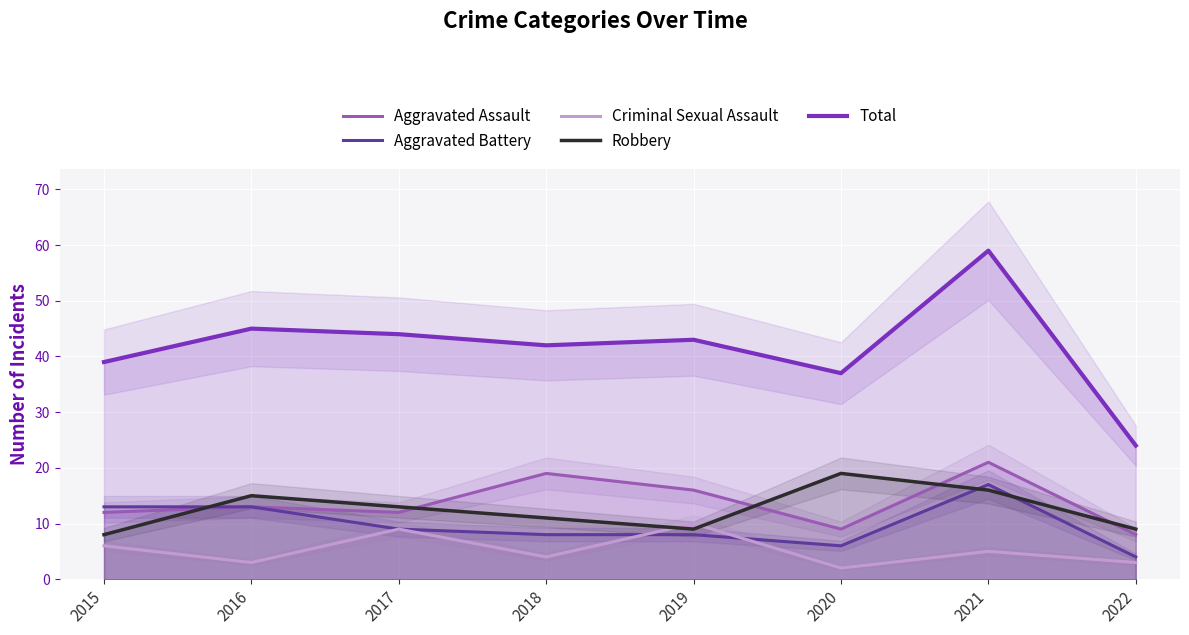

At how many categories does at least one series exceed 15?

8